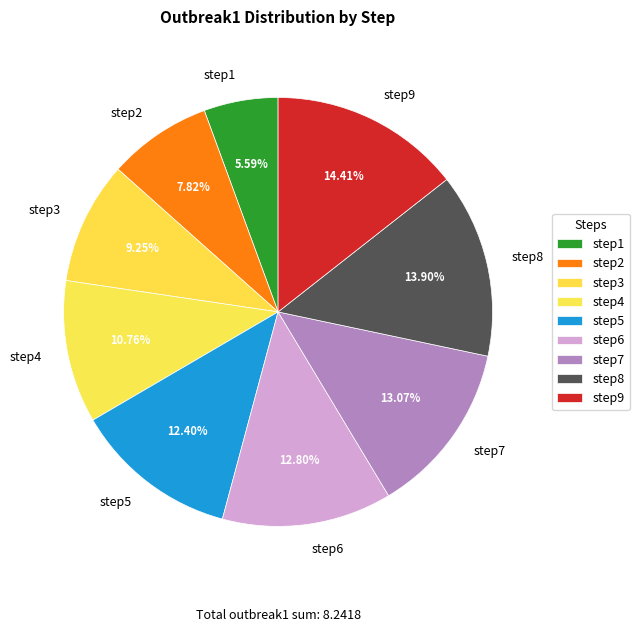

The step8 slice represents 14% of the pie. True or false?

True